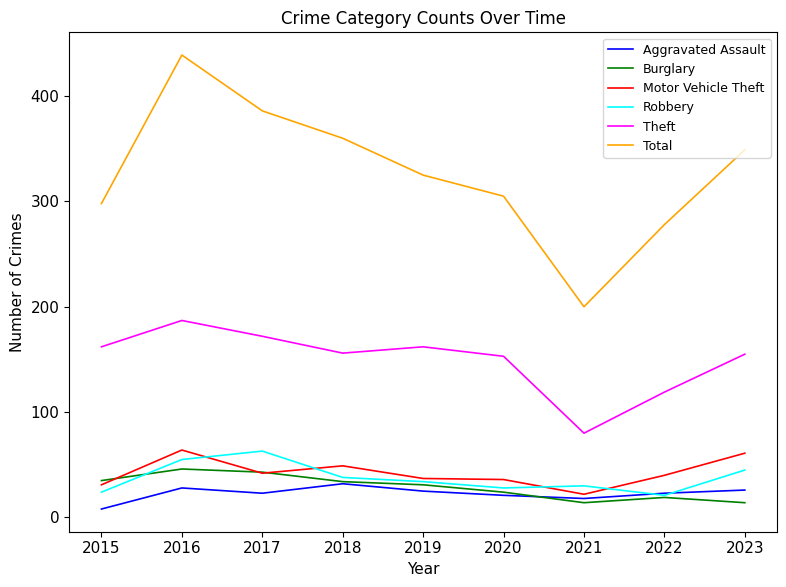

True or false: Robbery has a value of 30 at 2021.

True